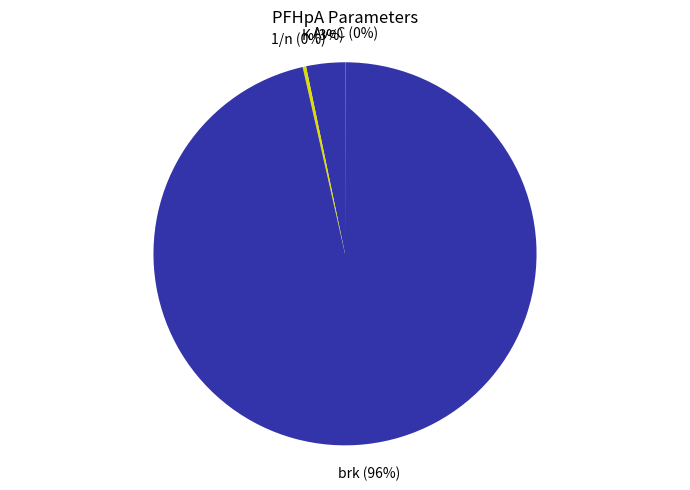

The 1/n slice represents 0% of the pie. True or false?

True